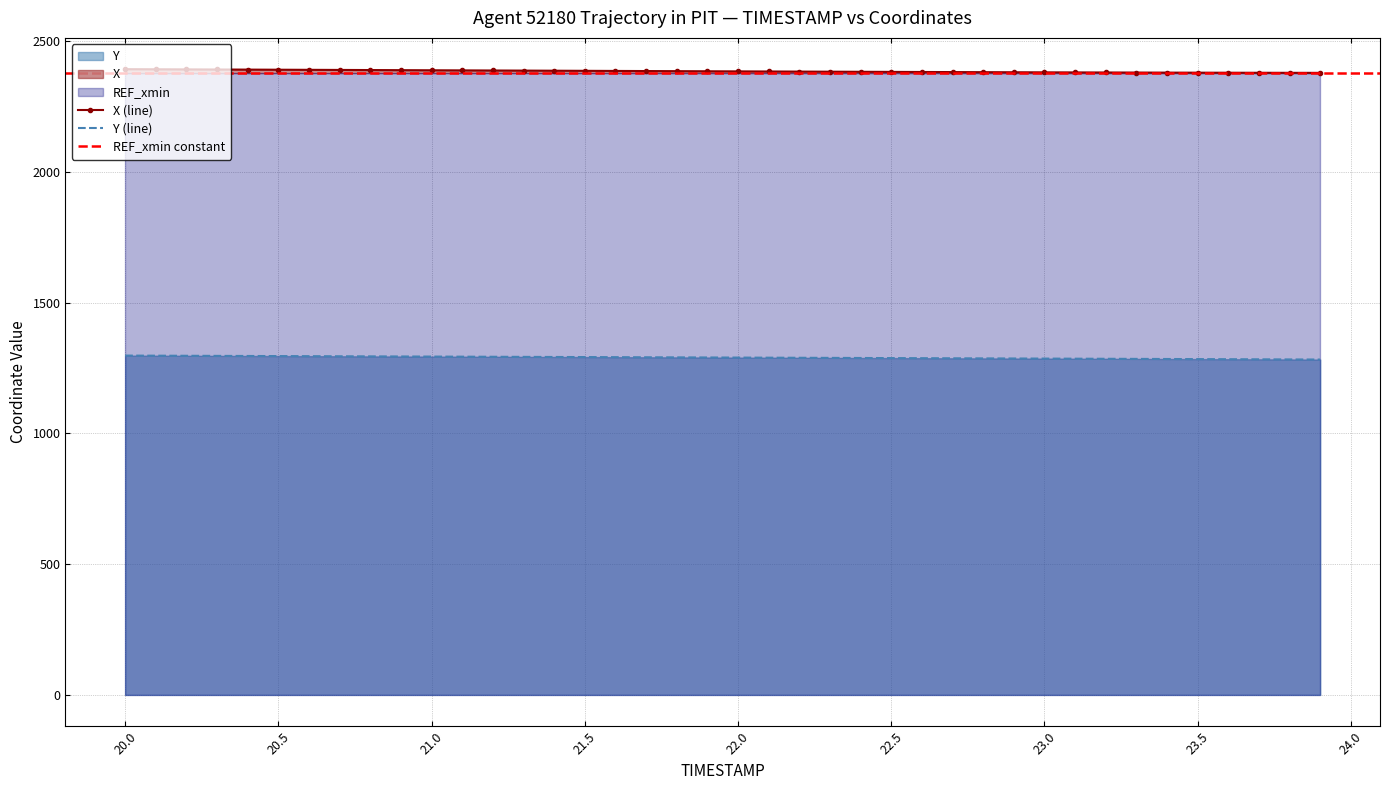

What is the minimum value for X (line)?

2378.9